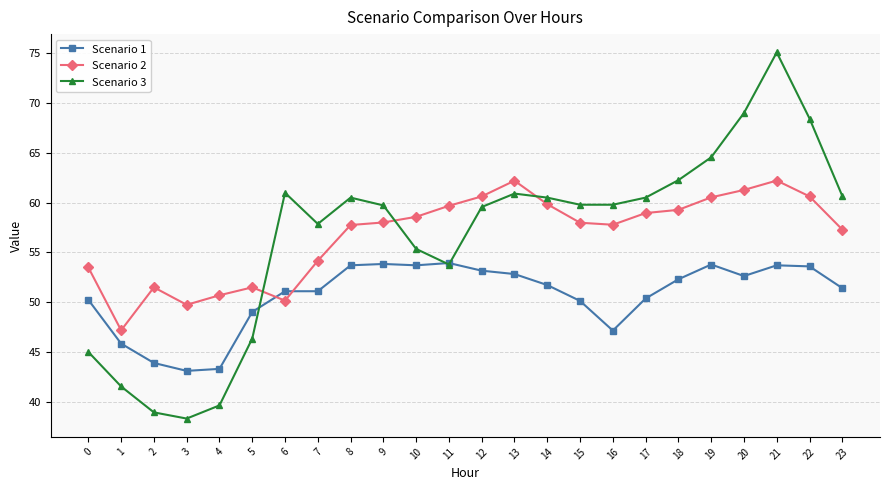

Is it true that Scenario 2 equals 60.6 at 12?

True